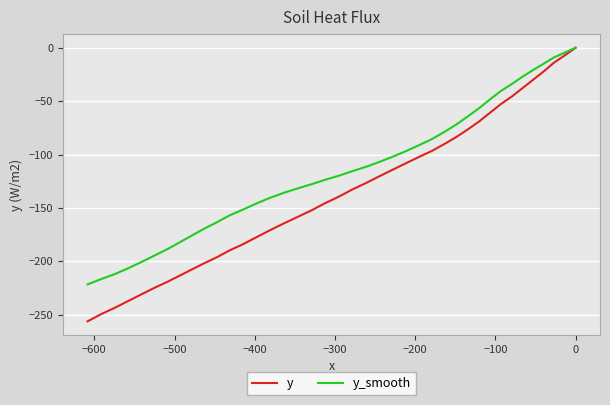

What is the value of the y point at the 23rd from the left?

-152.1